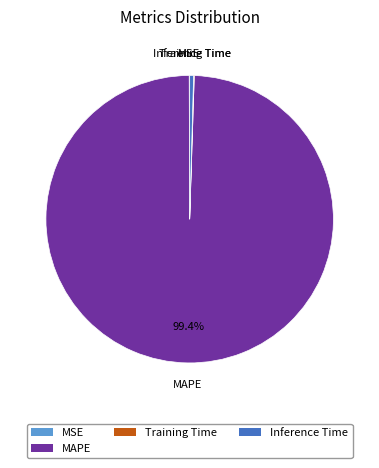

Is the sum of MAPE and Inference Time greater than half?

Yes